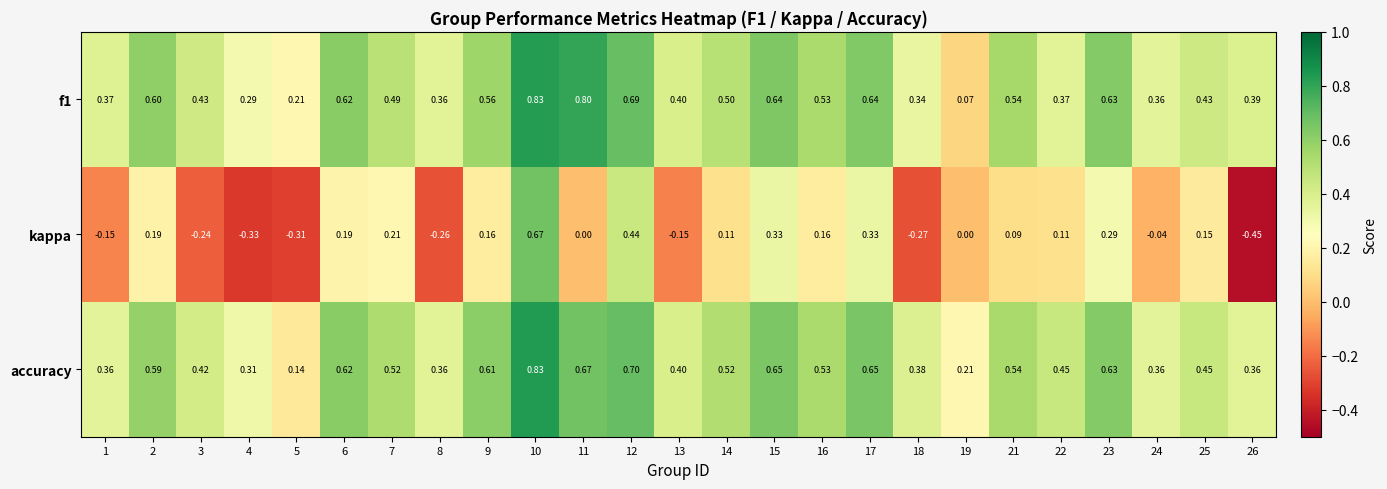

Which series has the widest spread of values?

kappa